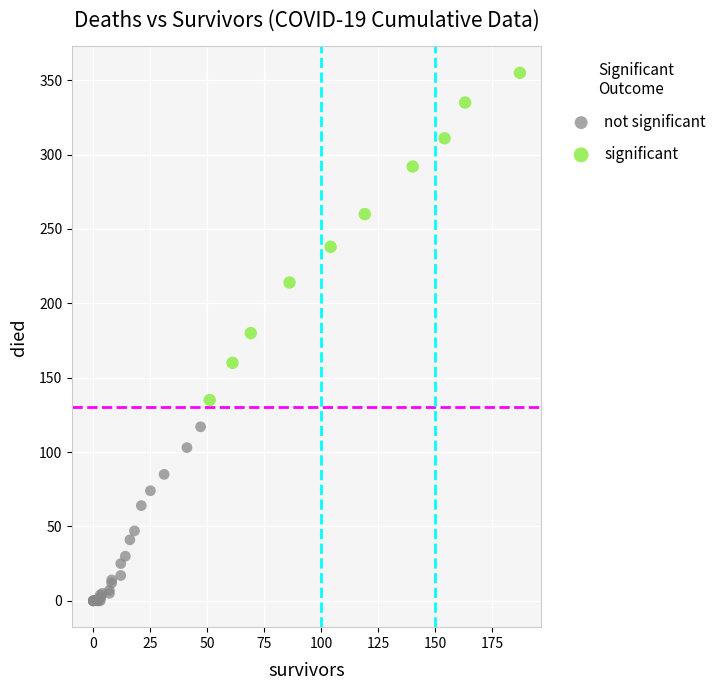

Which series reaches the maximum Y coordinate?

significant